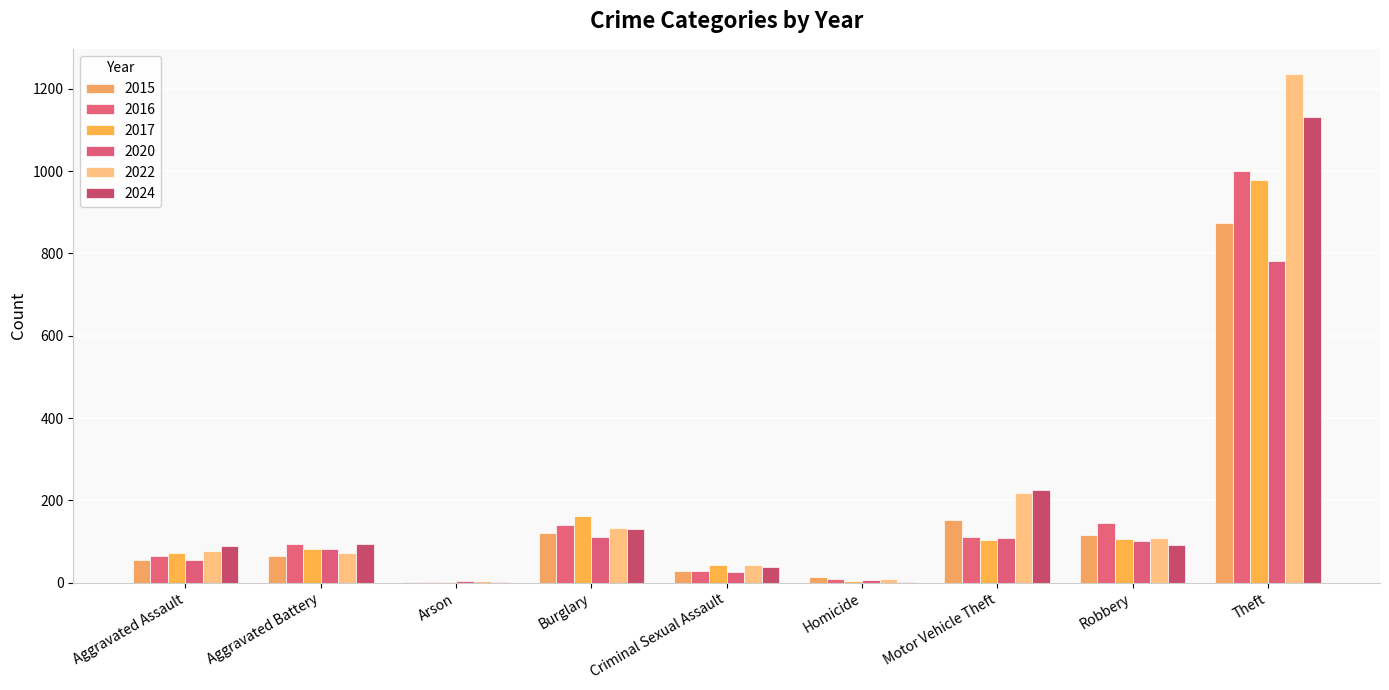

What is the label of the 3rd bar from the right?

Motor Vehicle Theft